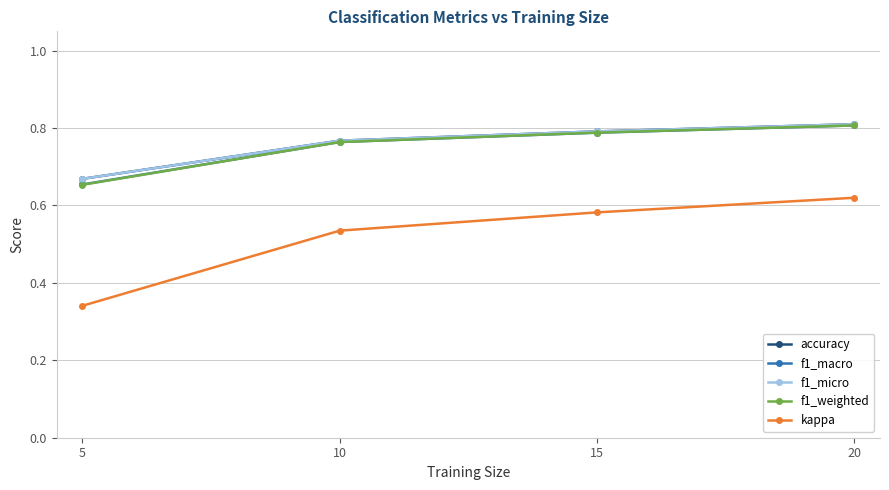

Which series has the largest range (max minus min)?

kappa